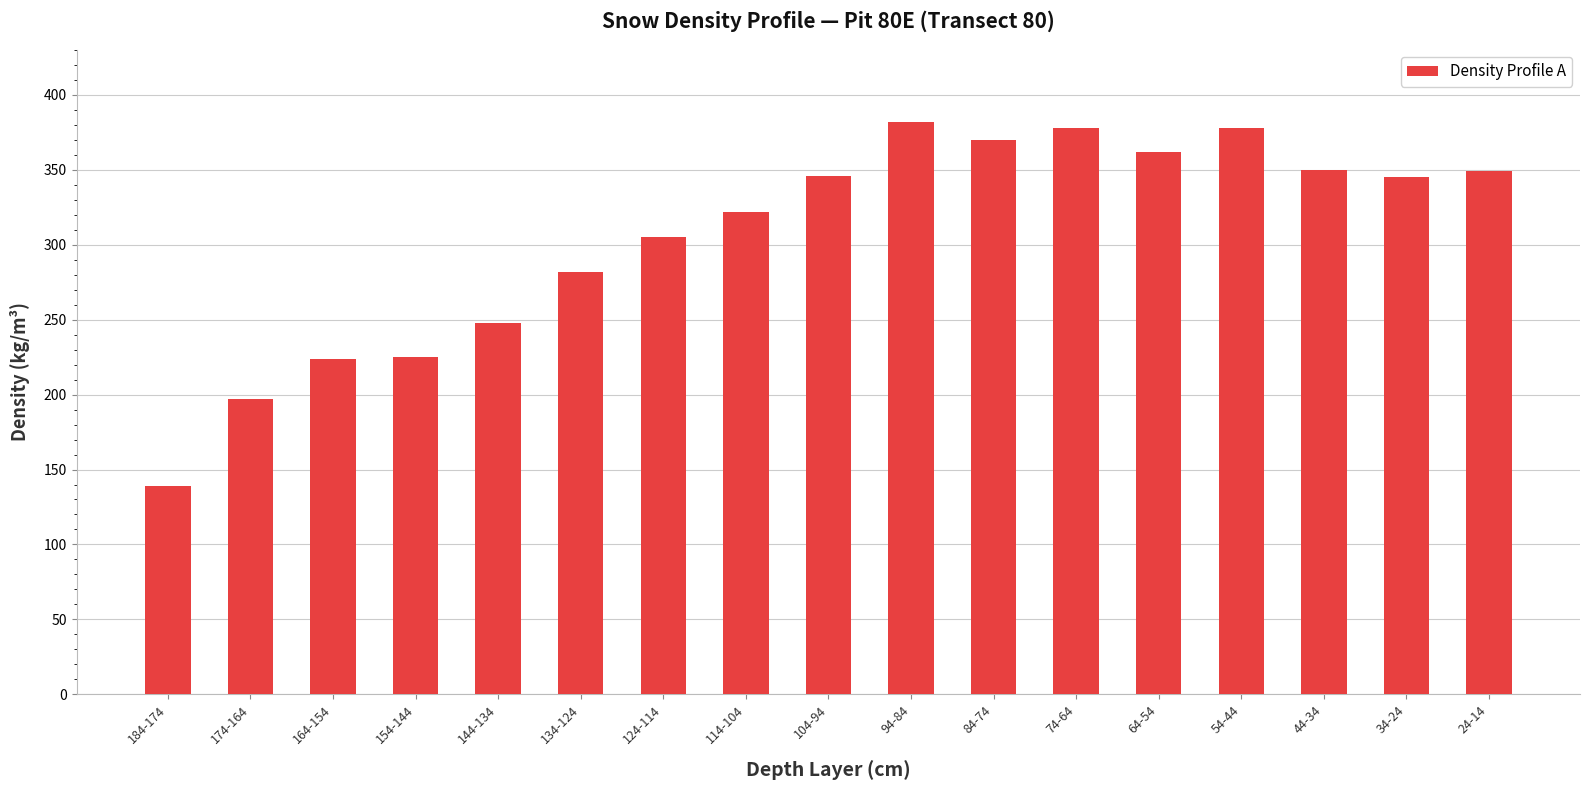

What is the ratio of the value at 114-104 to the value at 74-64?

0.9